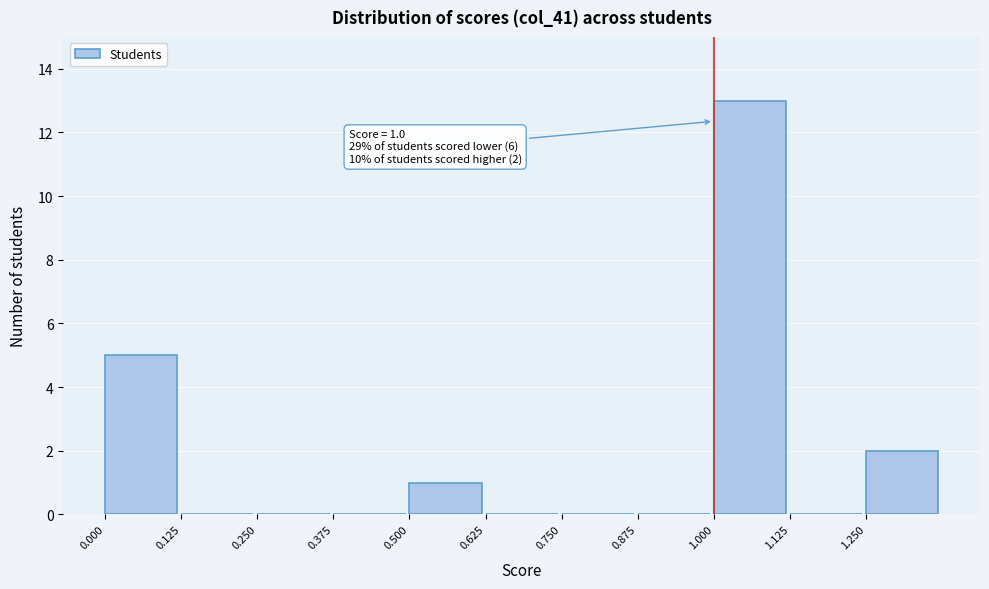

Which range on the x-axis has the tallest bar?

1.000 to 1.125